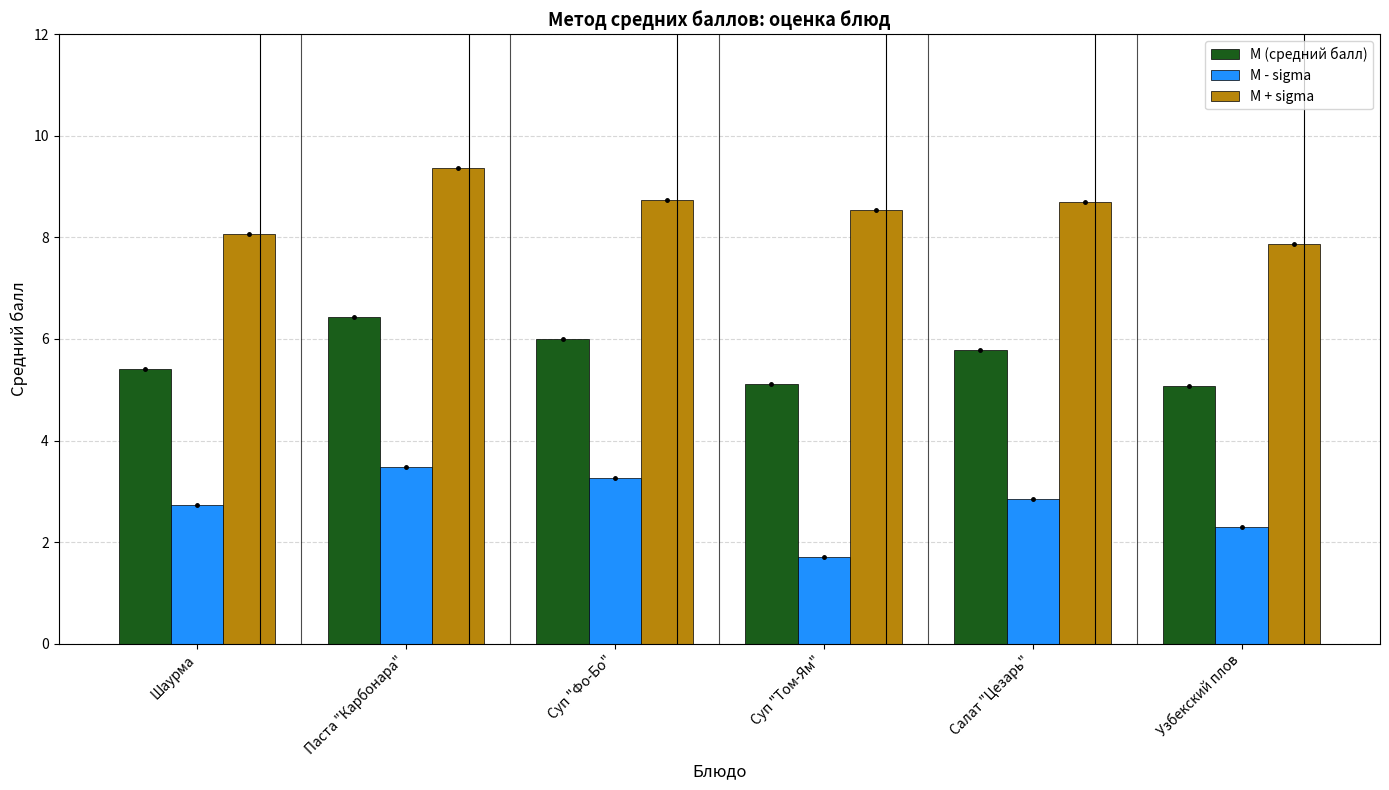

Reading left to right, extract all data points from this chart.

М (средний балл): Шаурма=5.4	Паста "Карбонара"=6.4	Суп "Фо-Бо"=6.0	Суп "Том-Ям"=5.1	Салат "Цезарь"=5.8	Узбекский плов=5.1
М - sigma: Шаурма=2.7	Паста "Карбонара"=3.5	Суп "Фо-Бо"=3.3	Суп "Том-Ям"=1.7	Салат "Цезарь"=2.8	Узбекский плов=2.3
М + sigma: Шаурма=8.1	Паста "Карбонара"=9.4	Суп "Фо-Бо"=8.7	Суп "Том-Ям"=8.5	Салат "Цезарь"=8.7	Узбекский плов=7.9